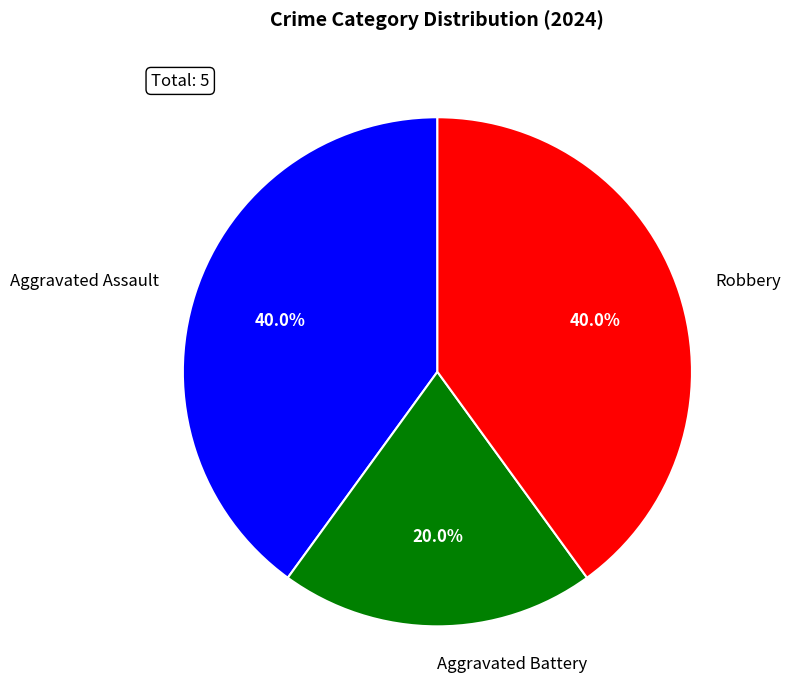

Count the number of slices in the pie.

3